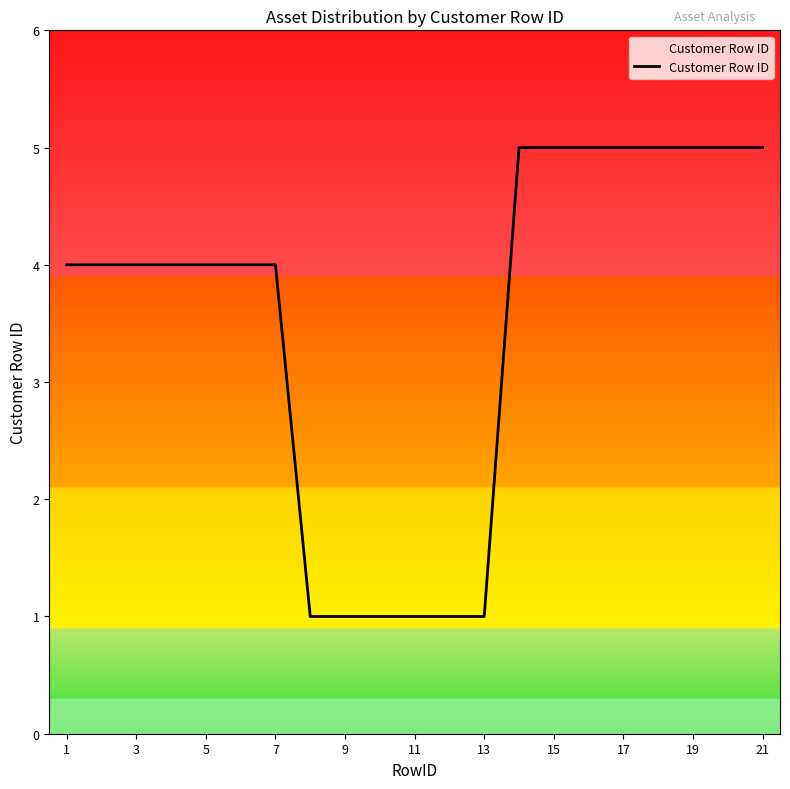

What is the maximum value shown in the chart?

5